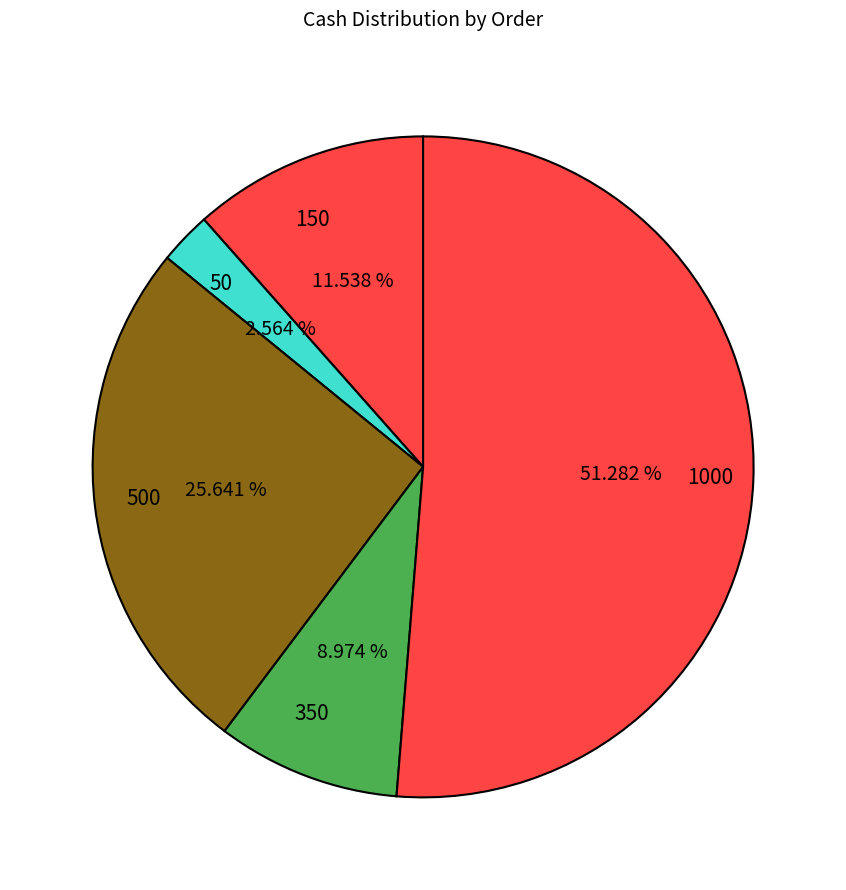

Rank the categories by value from lowest to highest.

50, 350, 150, 500, 1000